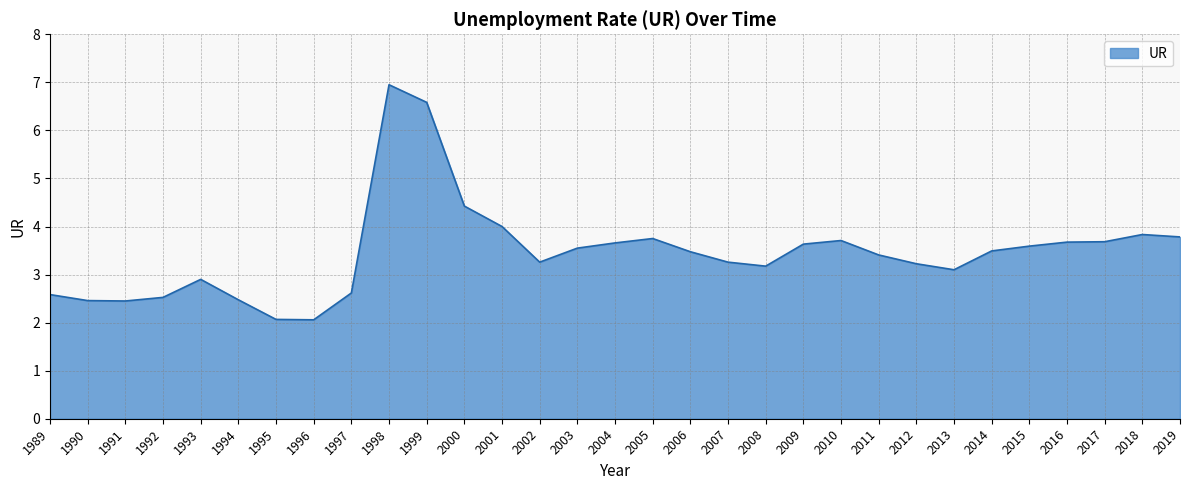

Which label corresponds to the largest value in the chart?

1998